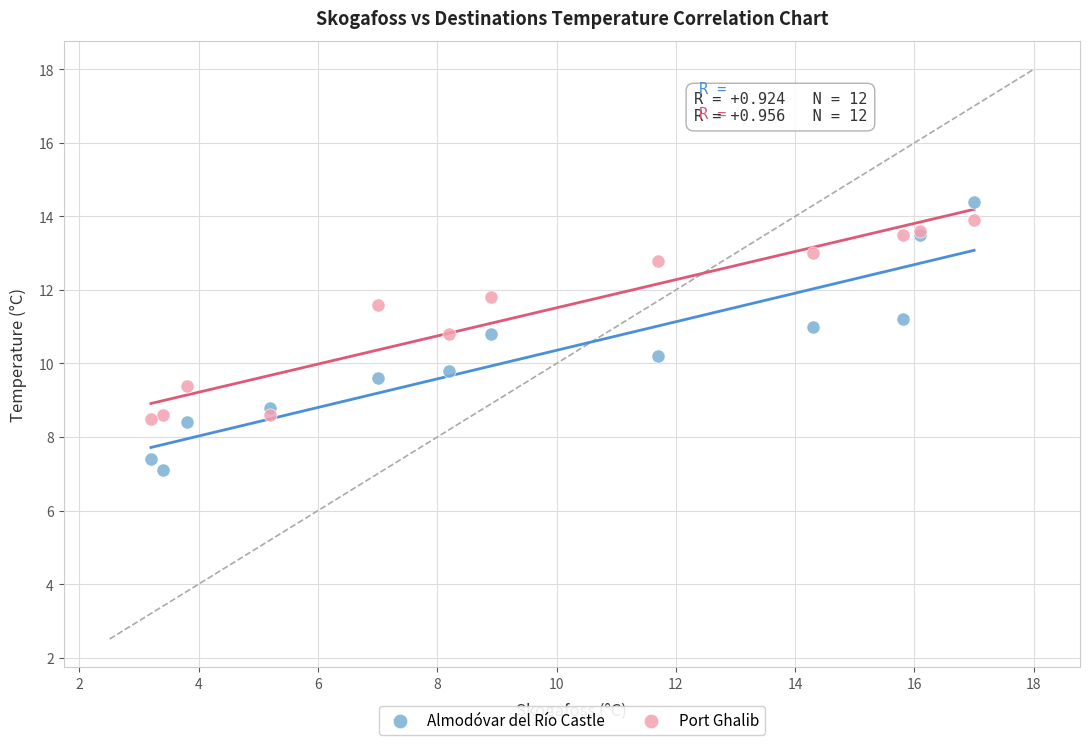

Which series contains the lowest Y value?

Almodóvar del Río Castle